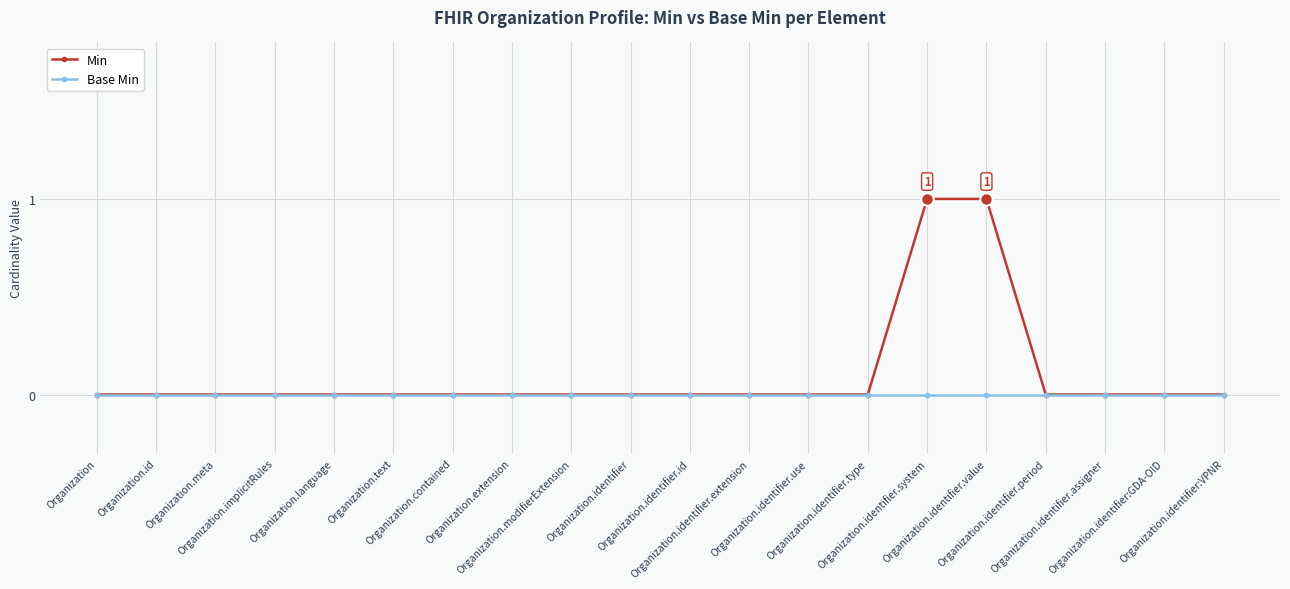

What position from the right is Organization.meta?

18